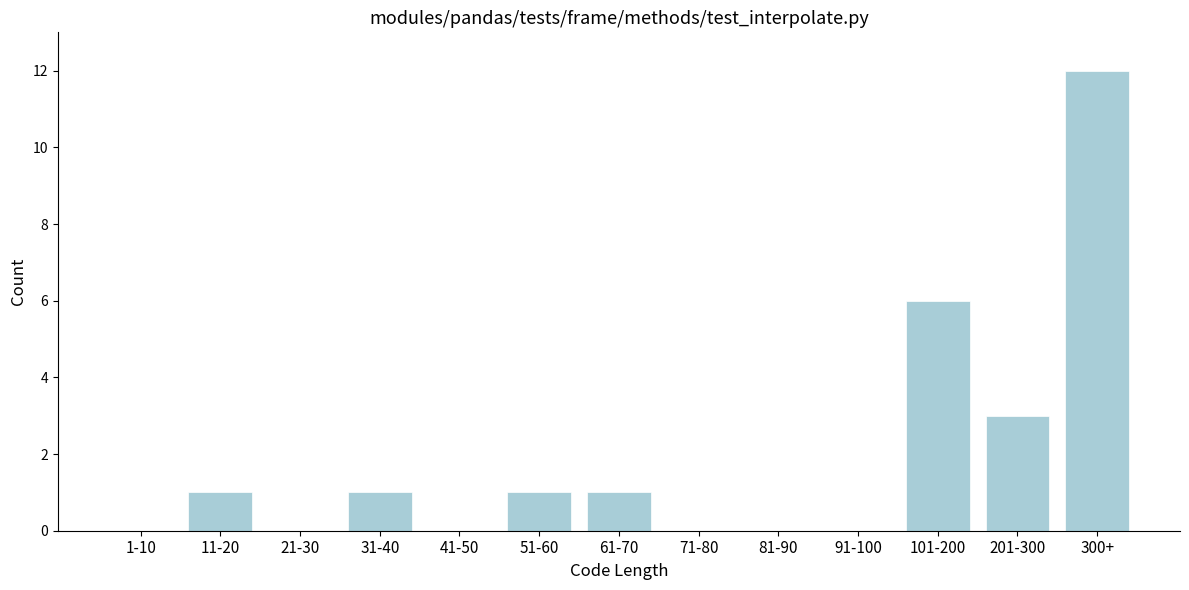

Reading right to left, list all the values displayed in this chart.

300+=12	201-300=3	101-200=6	91-100=0	81-90=0	71-80=0	61-70=1	51-60=1	41-50=0	31-40=1	21-30=0	11-20=1	1-10=0